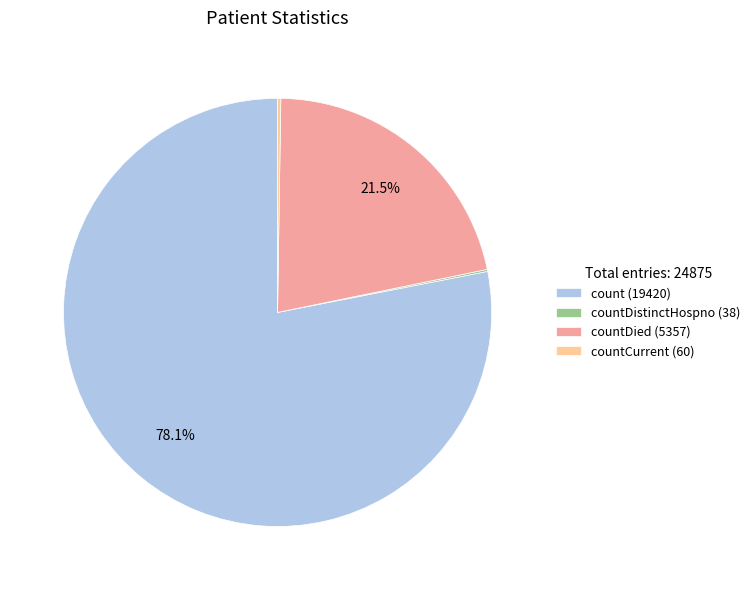

What portion of the pie excludes countDied (5357)?

78.5%